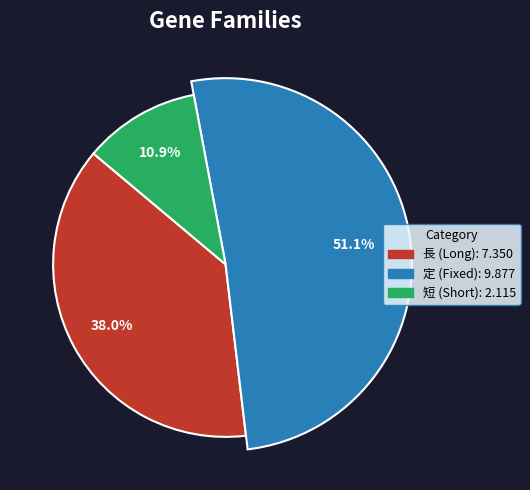

The Yuni slice represents 17% of the pie. True or false?

False